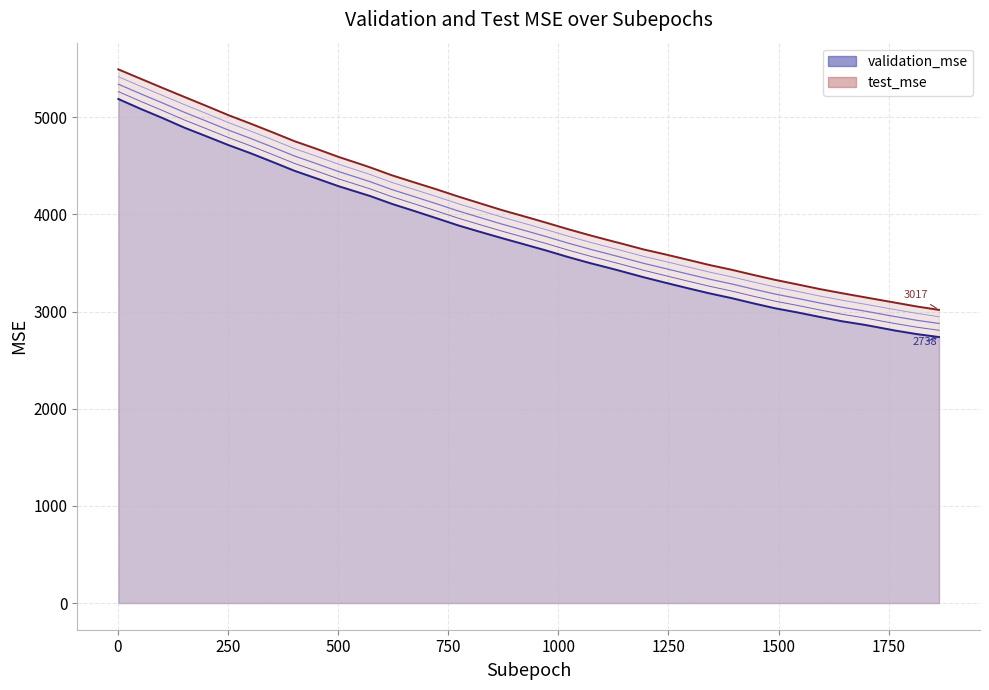

Which series has the widest spread of values?

test_mse